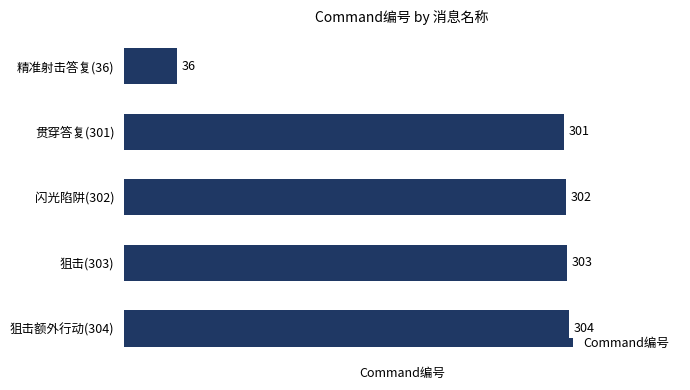

The value at 狙击(303) is 75. True or false?

False